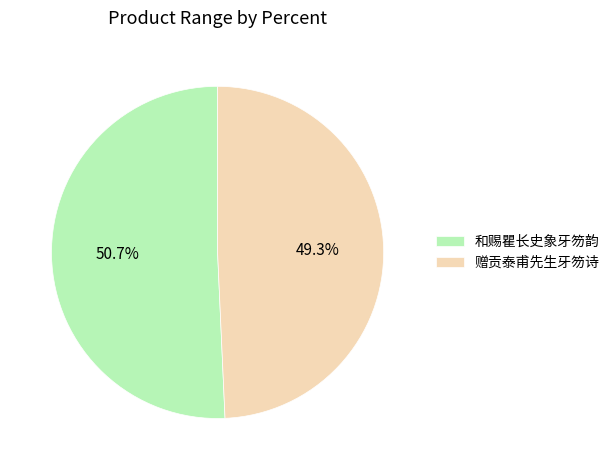

Rank the categories by value from lowest to highest.

赠贡泰甫先生牙笏诗, 和赐瞿长史象牙笏韵